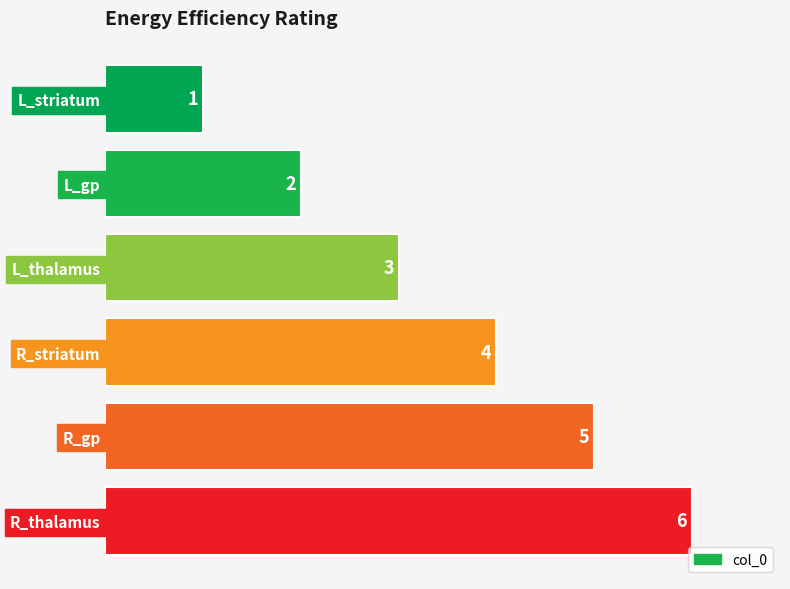

The value at L_gp is 2. True or false?

True